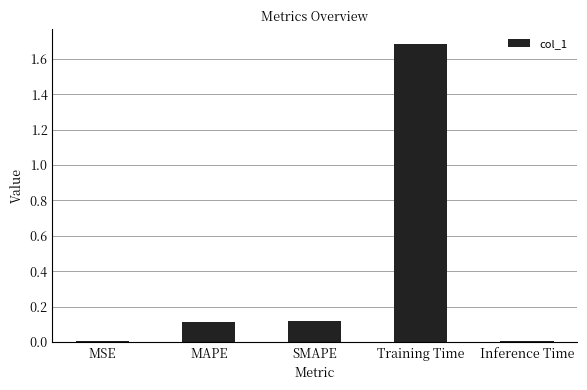

Count the number of data series in this chart.

1